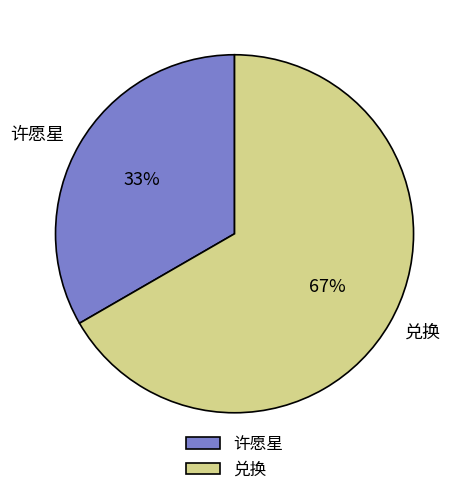

To the nearest percent, what is the average slice percentage?

50%